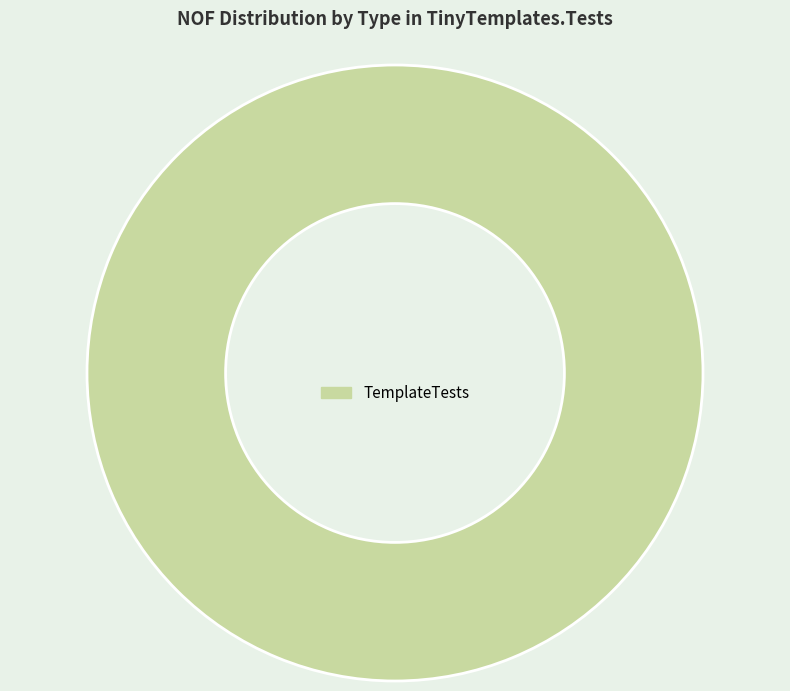

Count the number of slices in the pie.

1